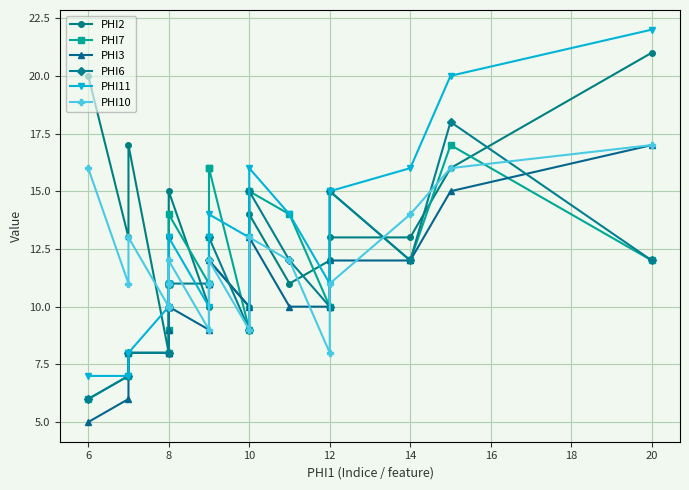

Which series changed the most between 4 and 6?

PHI2